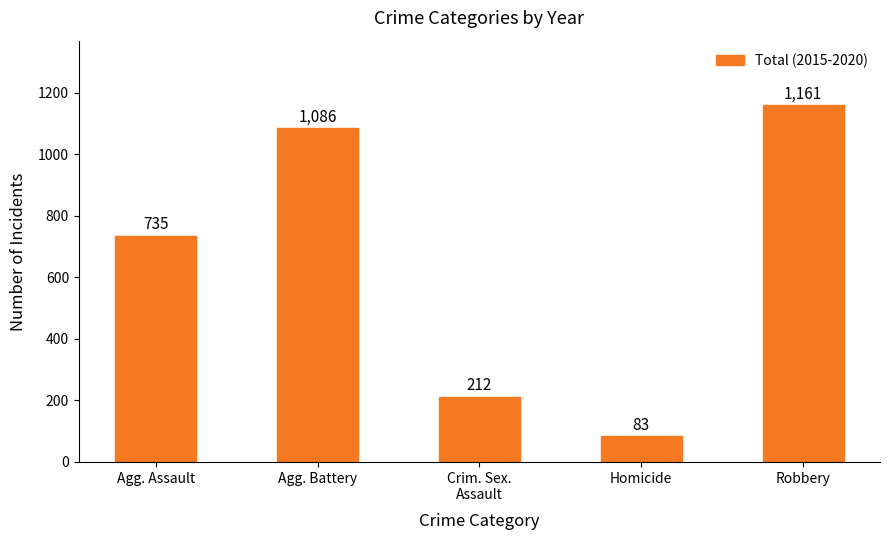

True or false: the data shows 1086 at Agg. Battery.

True